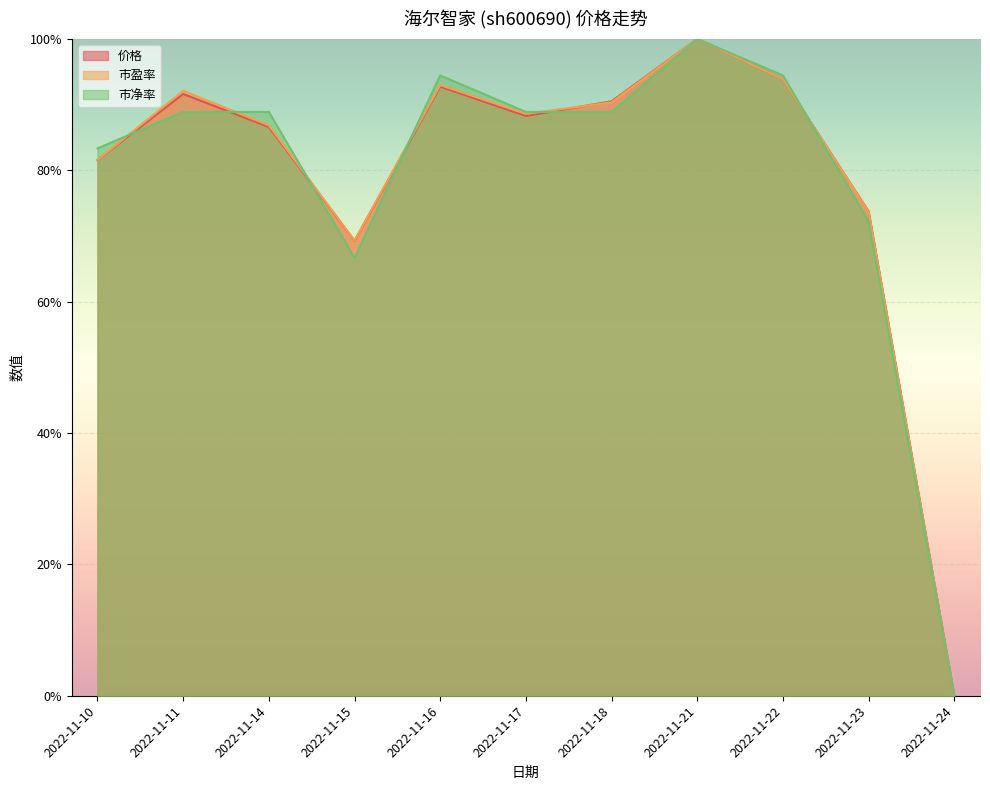

Rank the categories by 价格 value from highest to lowest.

2022-11-21, 2022-11-22, 2022-11-16, 2022-11-11, 2022-11-18, 2022-11-17, 2022-11-14, 2022-11-10, 2022-11-23, 2022-11-15, 2022-11-24